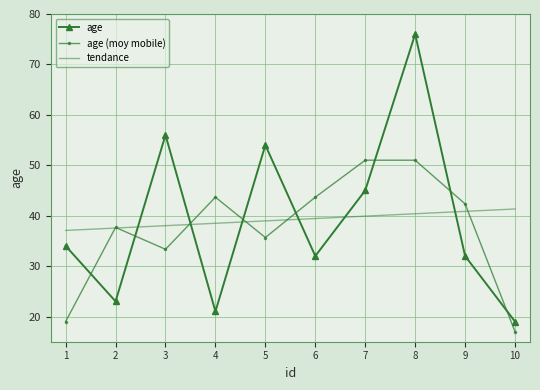

Reading left to right, transcribe all the data shown in this chart.

age: 1=34.0	2=23.0	3=56.0	4=21.0	5=54.0	6=32.0	7=45.0	8=76.0	9=32.0	10=19.0
age (moy mobile): 1=19.0	2=37.7	3=33.3	4=43.7	5=35.7	6=43.7	7=51.0	8=51.0	9=42.3	10=17.0
tendance: 1=37.1	2=37.5	3=38.0	4=38.5	5=39.0	6=39.4	7=39.9	8=40.4	9=40.9	10=41.3